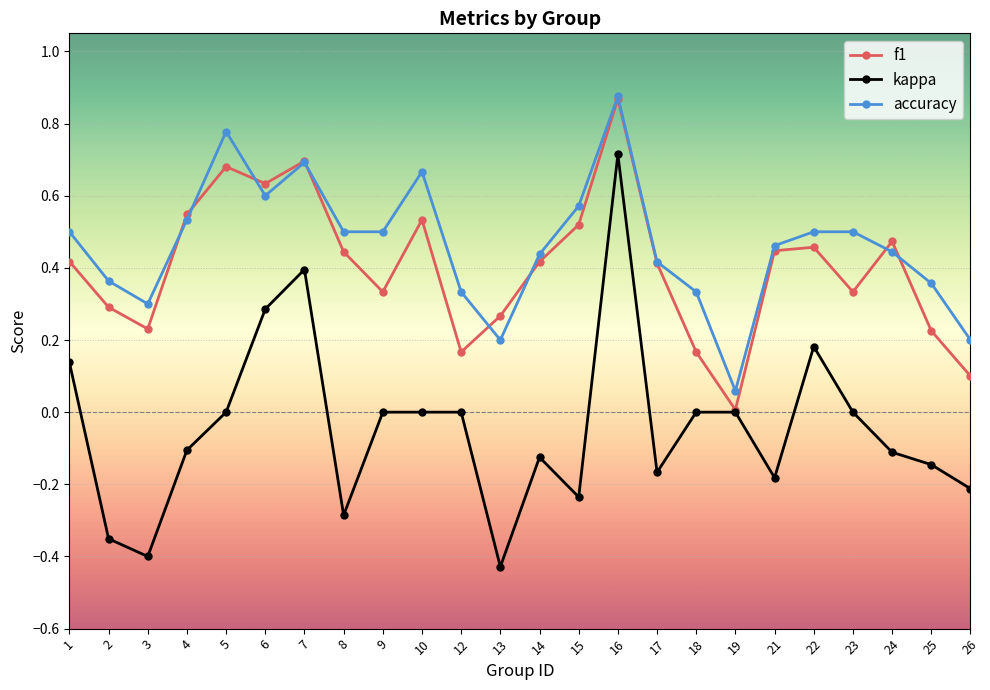

At which category is the sum across all series the highest?

16